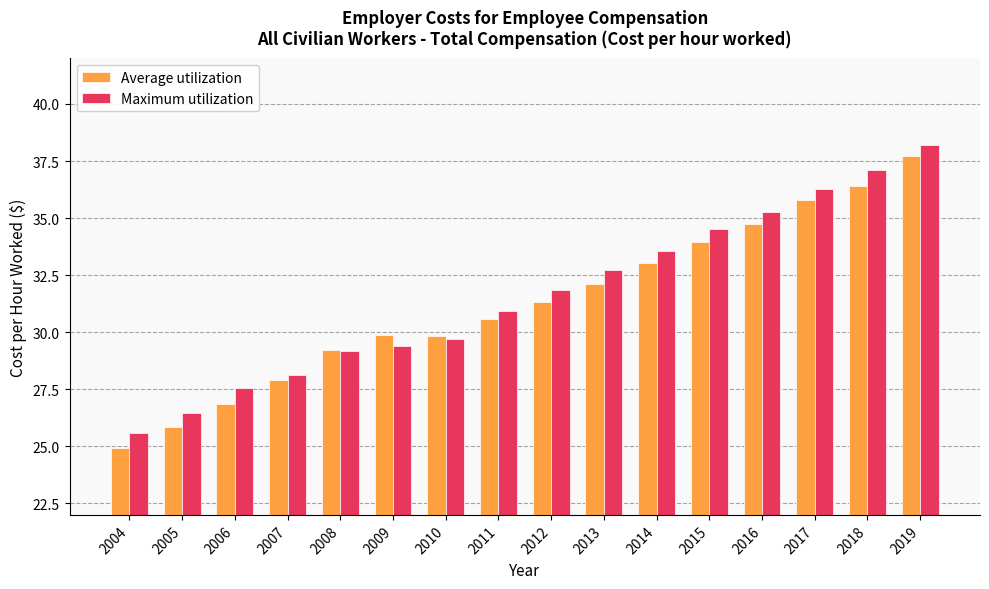

How many values in the Average utilization series are below 31?

8